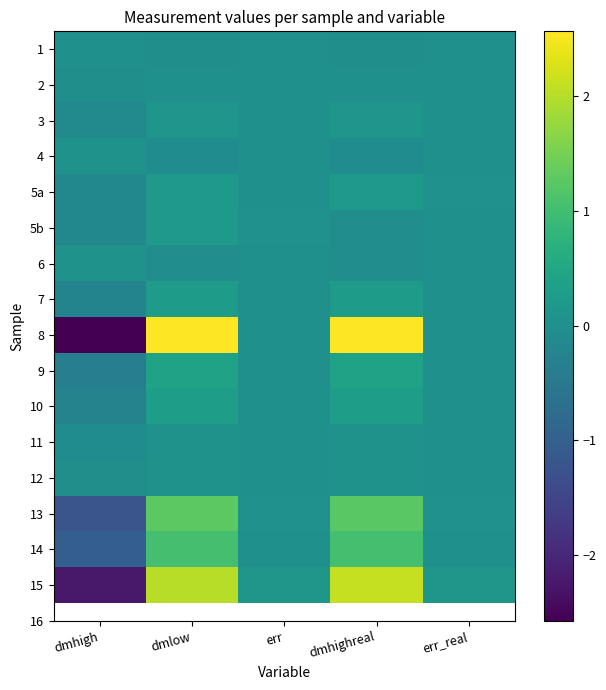

What is the total value across all series at dmhigh?

-8.4